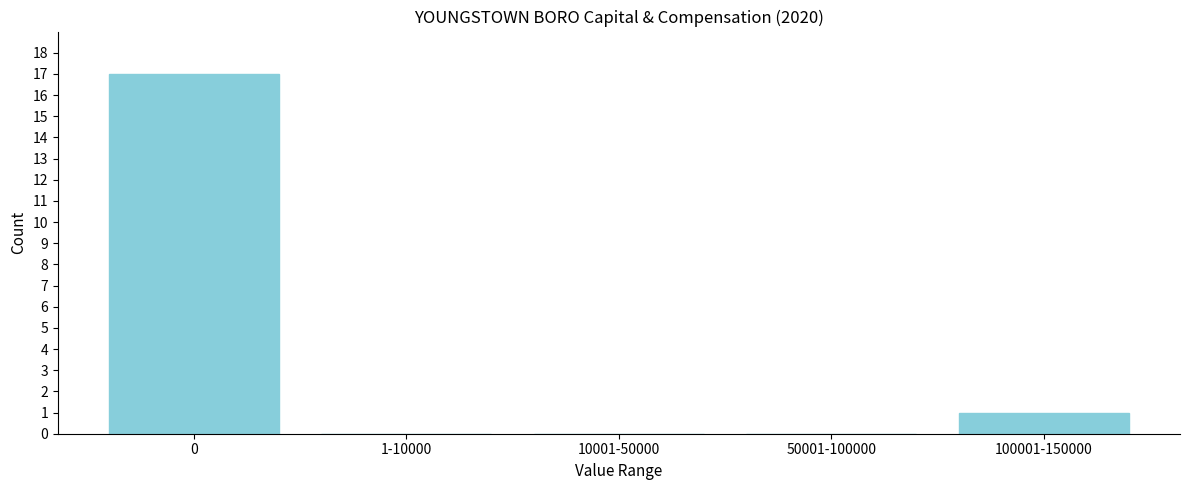

Reading left to right, transcribe all the data shown in this chart.

0=17	1-10000=0	10001-50000=0	50001-100000=0	100001-150000=1